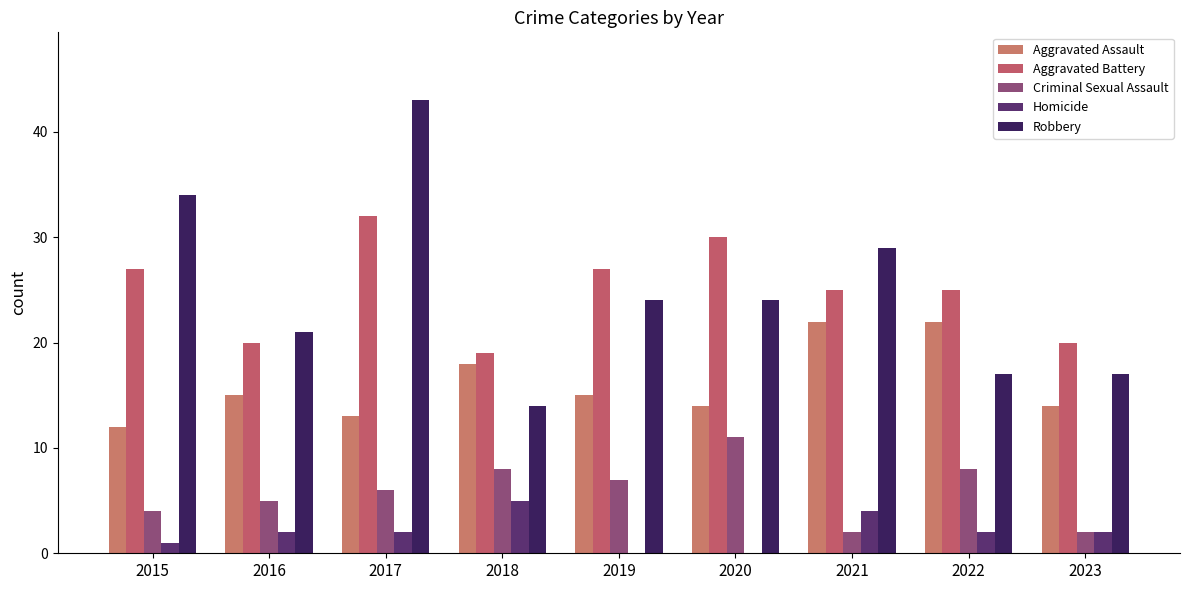

At which category is the sum across all series the highest?

2017